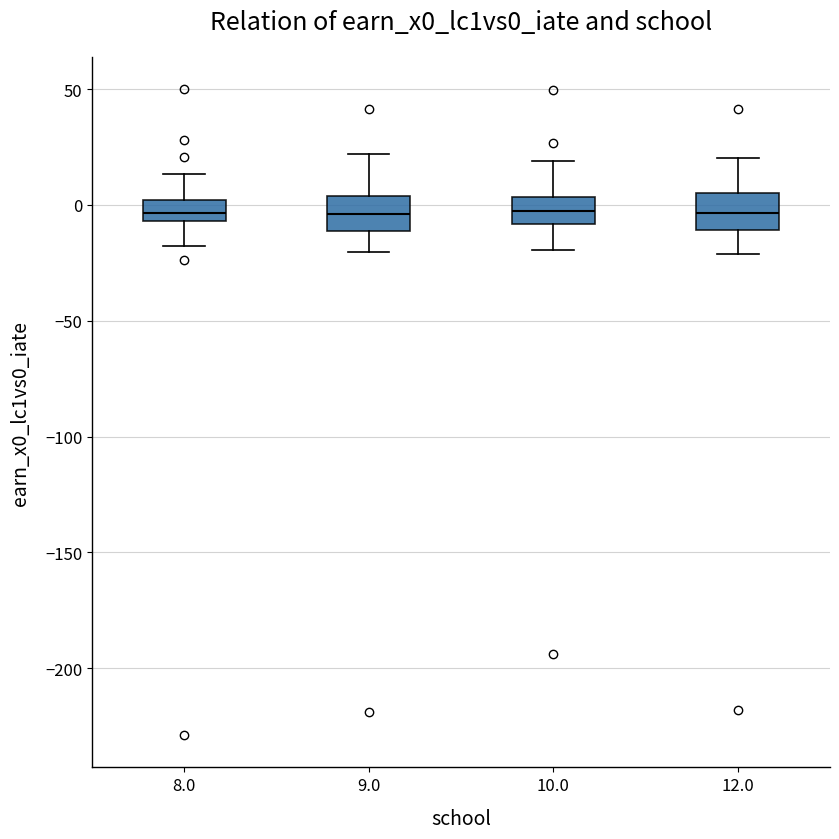

Reading left to right, read every box against the y-axis: the position of its median line, the range the box covers, and the ends of its whiskers. The values are not printed on the chart, so give them approximately, as read against the axis.

8.0: median -5 (inside the box), box -5 to 0, whiskers -20 to 15
9.0: median -5, box -10 to 5, whiskers -20 to 20
10.0: median 0, box -10 to 5, whiskers -20 to 20
12.0: median -5, box -10 to 5, whiskers -20 to 20